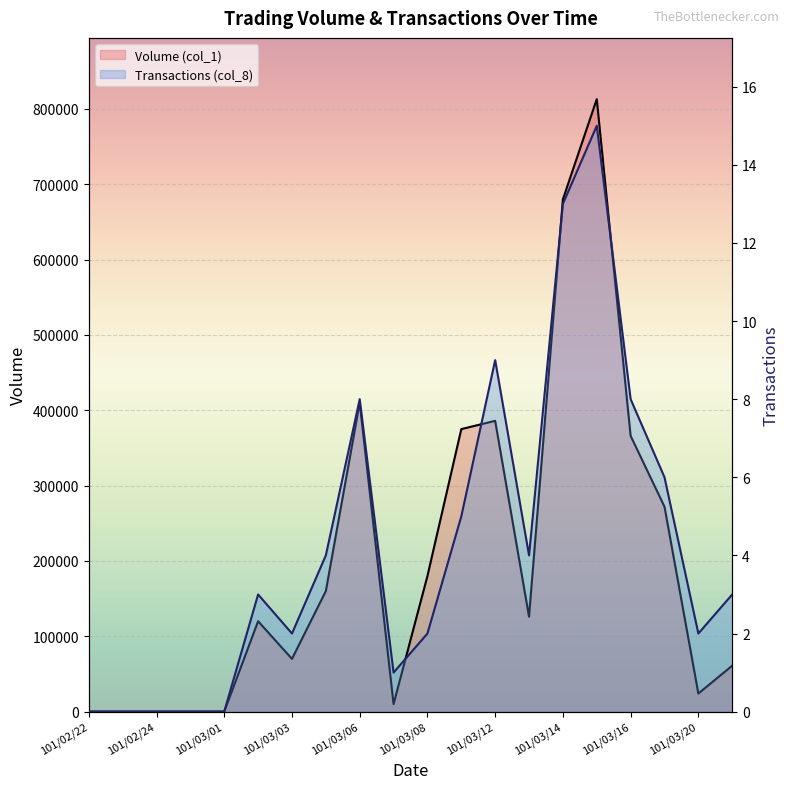

Does the chart display data point markers on the line(s)?

No